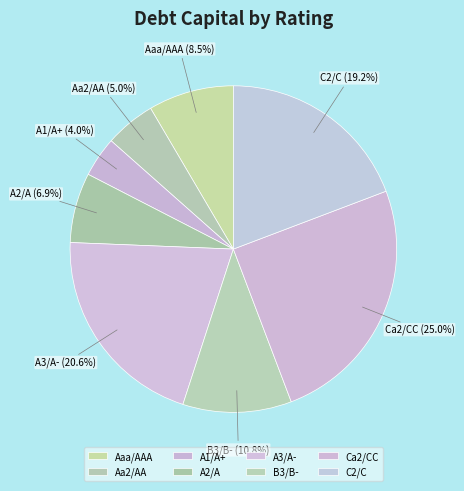

Rank the categories by value from lowest to highest.

A1/A+, Aa2/AA, A2/A, Aaa/AAA, B3/B-, C2/C, A3/A-, Ca2/CC